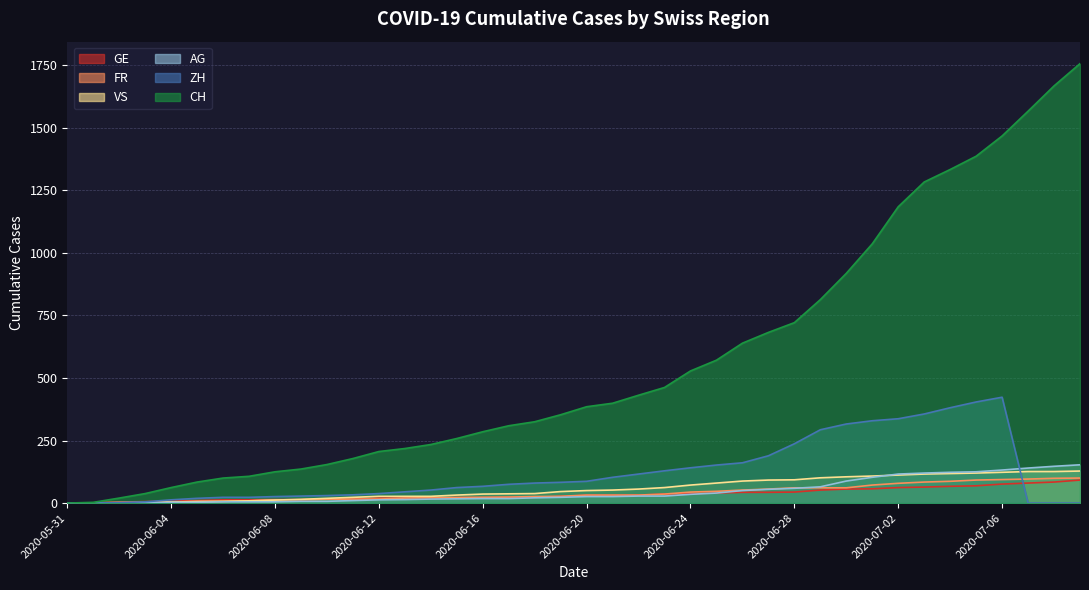

Which category has the lowest value across all series?

2020-05-31